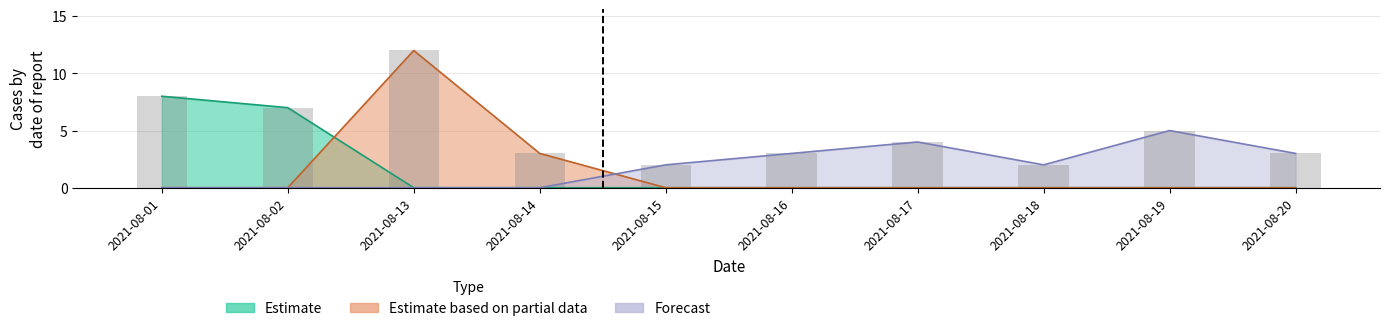

Where is Estimate nearest to the value 4?

2021-08-02